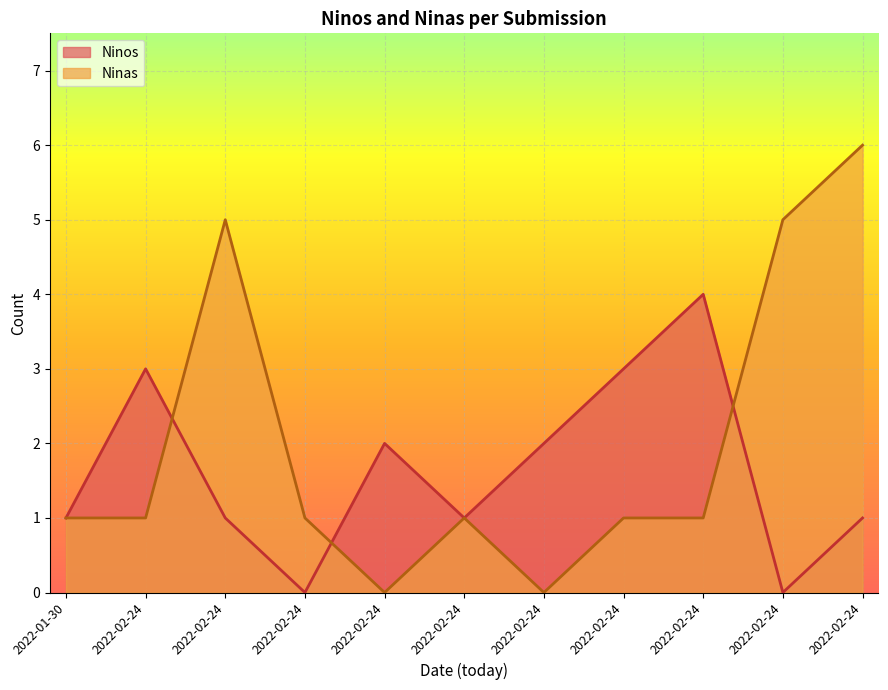

What is the label of the 3rd point from the left?

2022-02-24